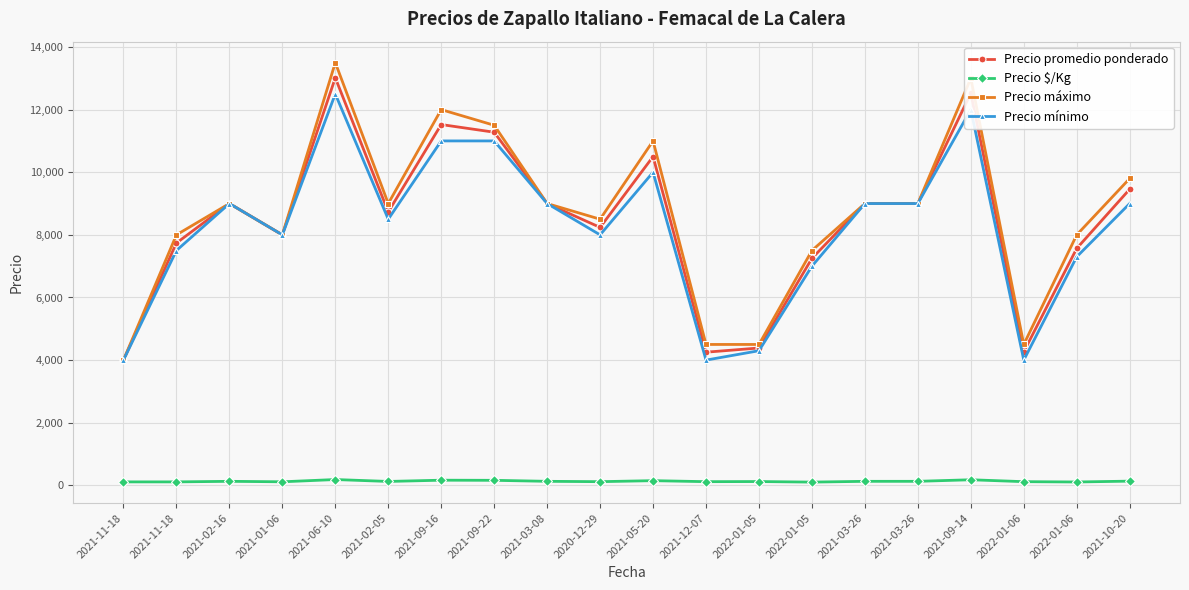

What is the greatest value displayed?

13500